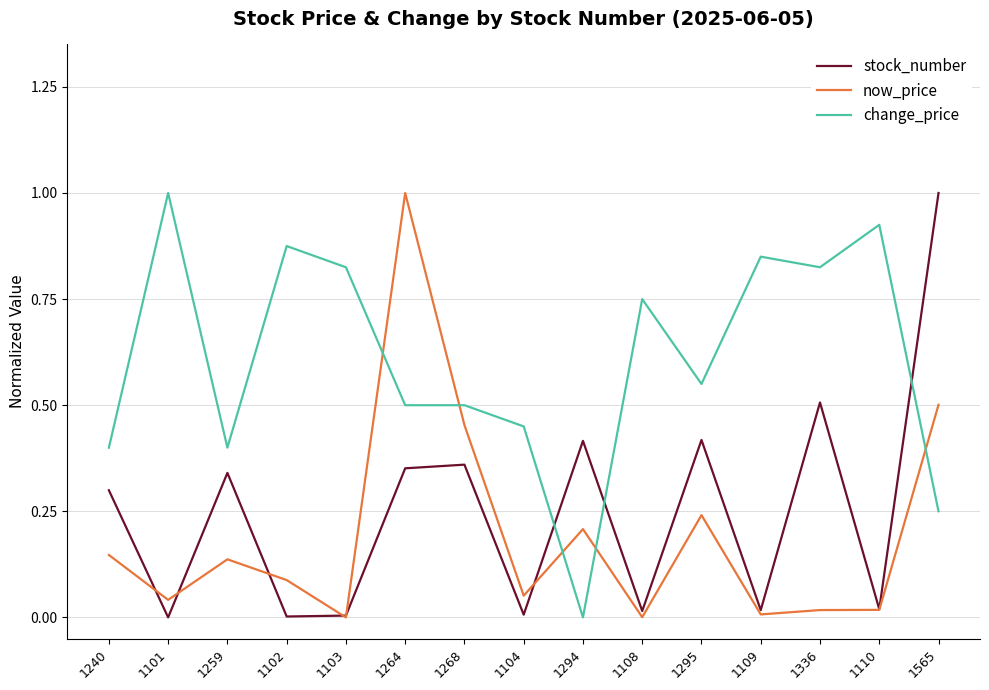

Does the chart display data point markers on the line(s)?

No